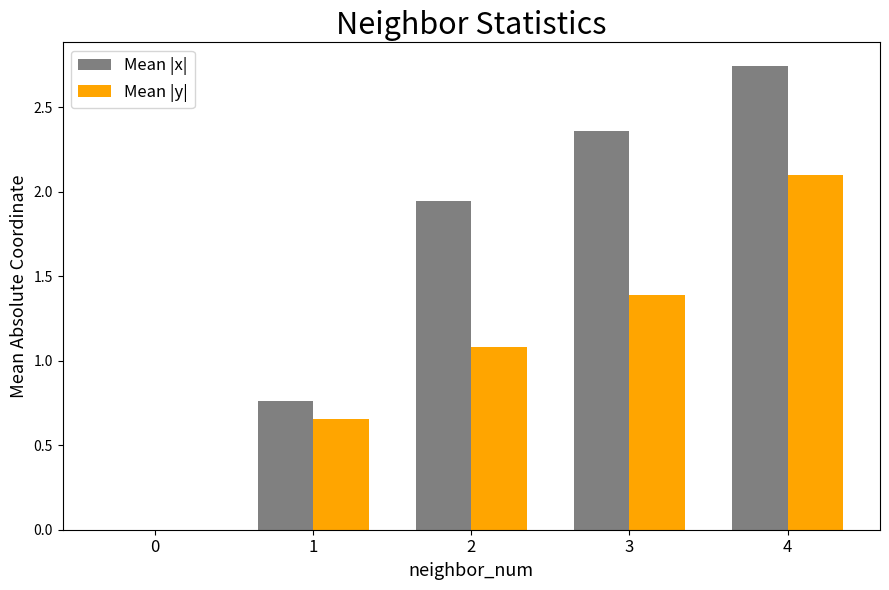

Which series changed the most between 0 and 1?

Mean |x|